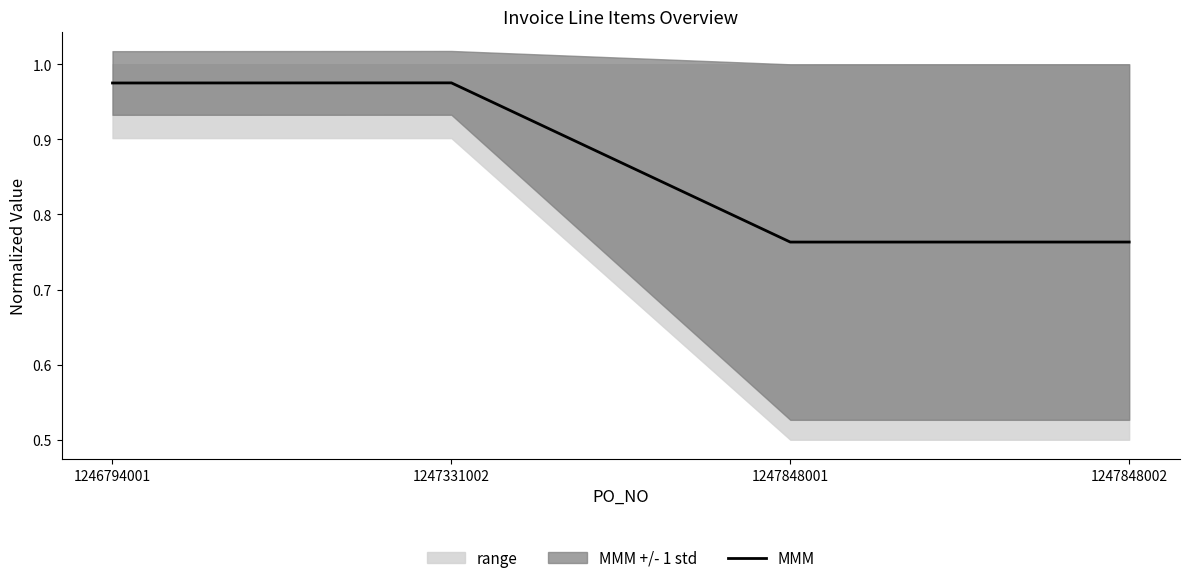

Reading right to left, what are all the values shown in this chart?

1247848002=0.8	1247848001=0.8	1247331002=1.0	1246794001=1.0